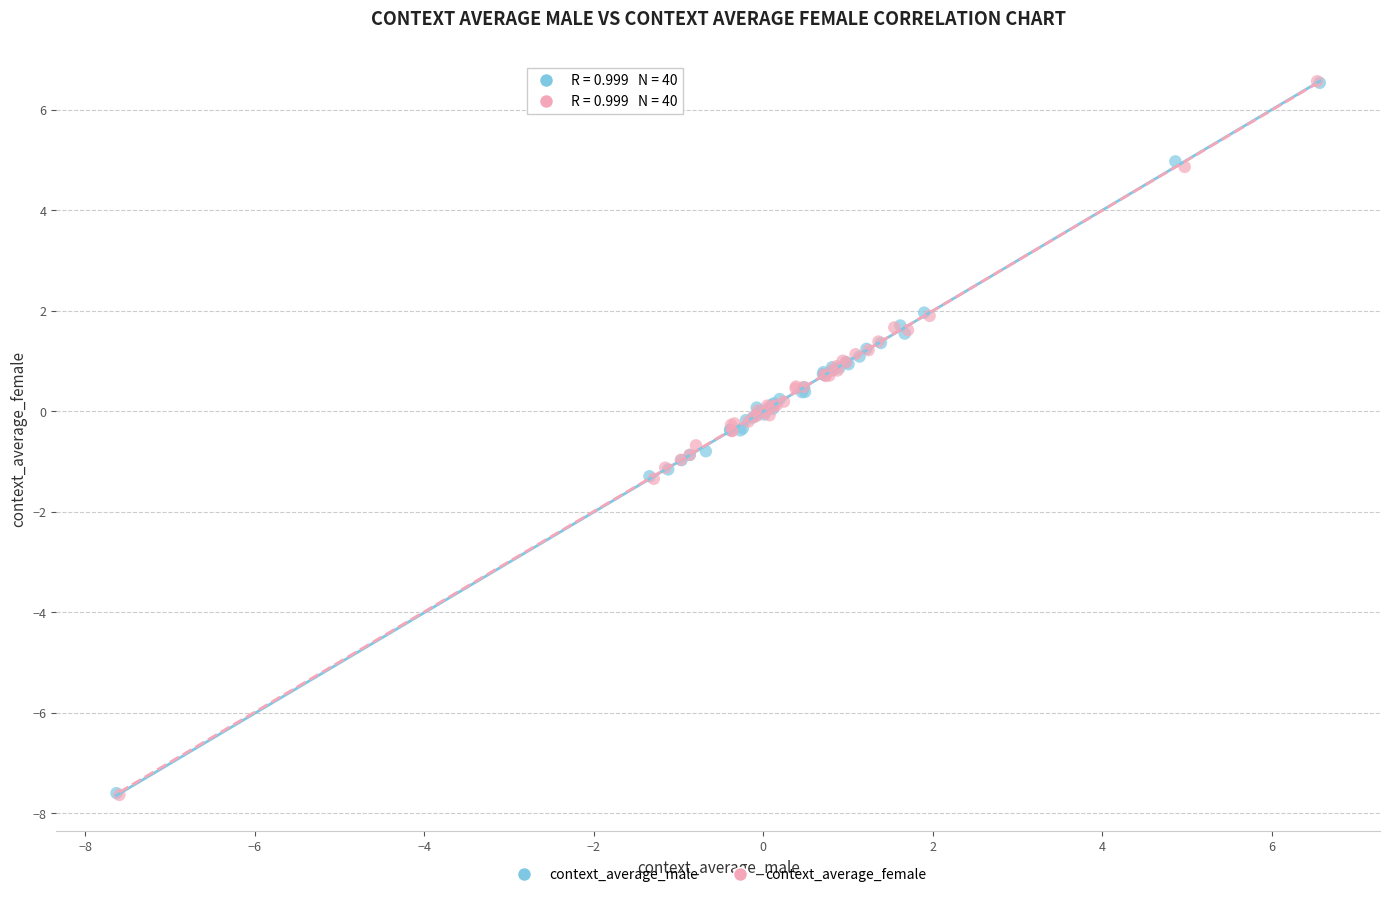

Which series has the largest Y range (max minus min)?

context_average_female